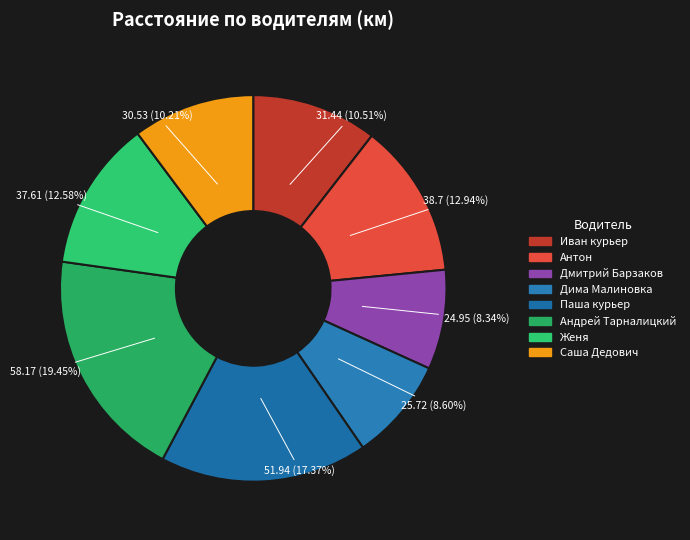

Does Андрей Тарналицкий represent more than half of the total?

No